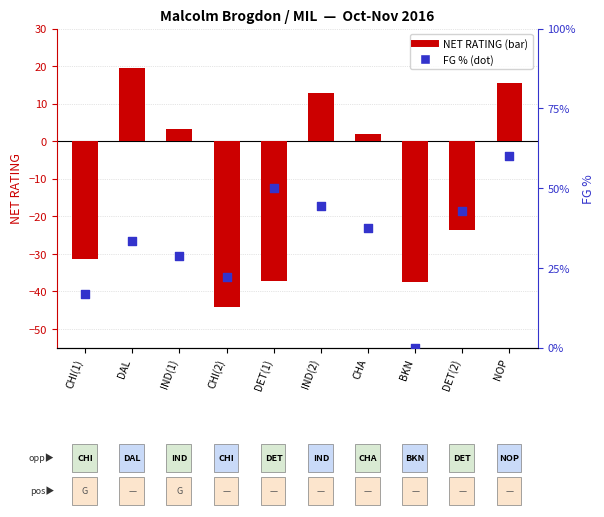

Which series contains the highest Y value?

NET_RATING